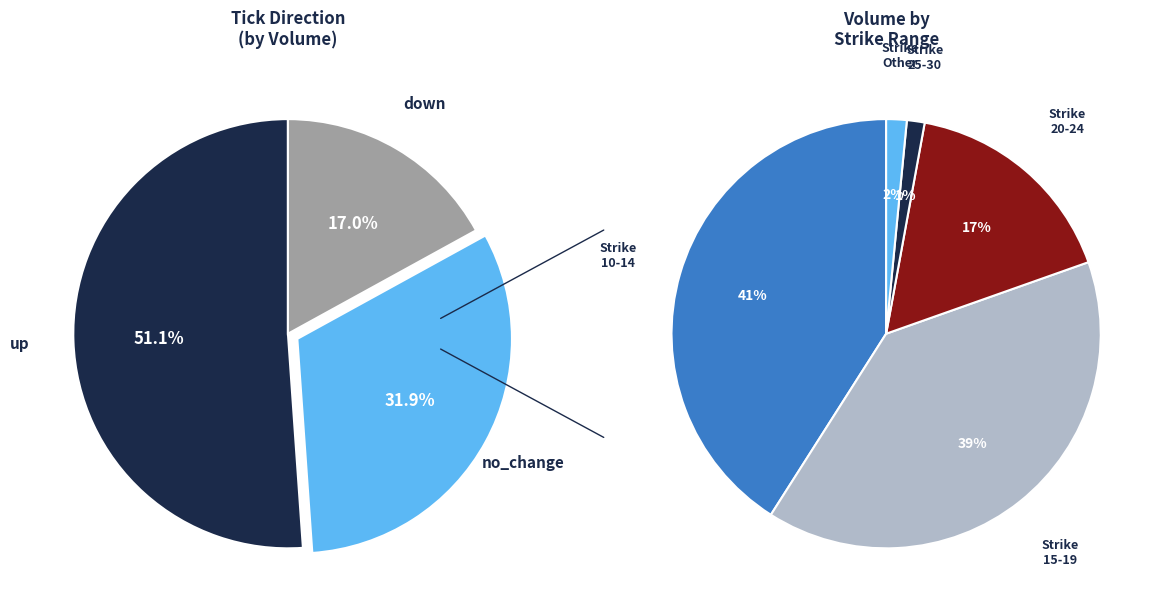

Is there any slice that represents more than half of the pie?

No